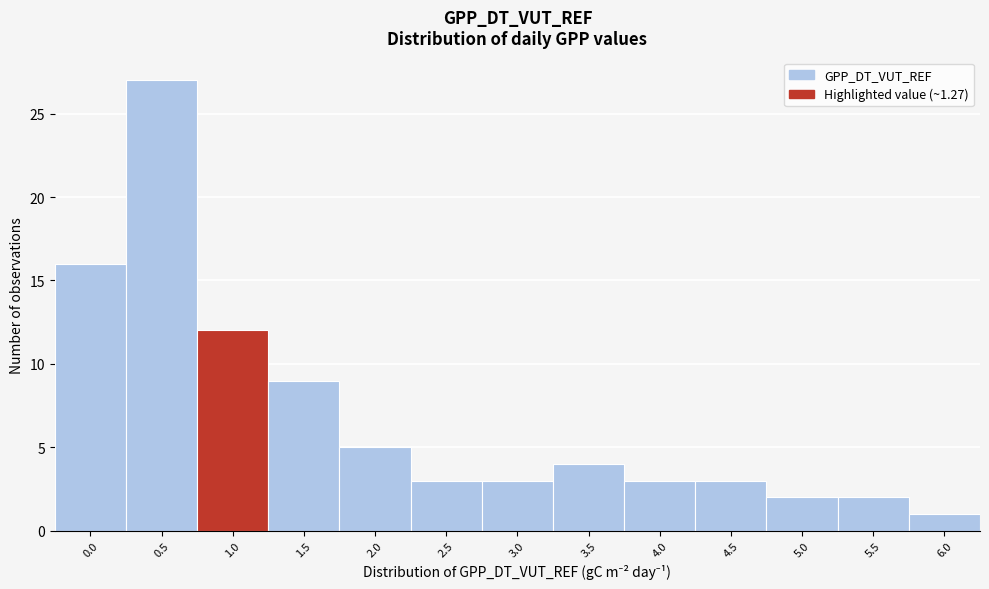

Reading left to right, what are all the values shown in this chart?

0.0=16	0.5=27	1.0=12	1.5=9	2.0=5	2.5=3	3.0=3	3.5=4	4.0=3	4.5=3	5.0=2	5.5=2	6.0=1